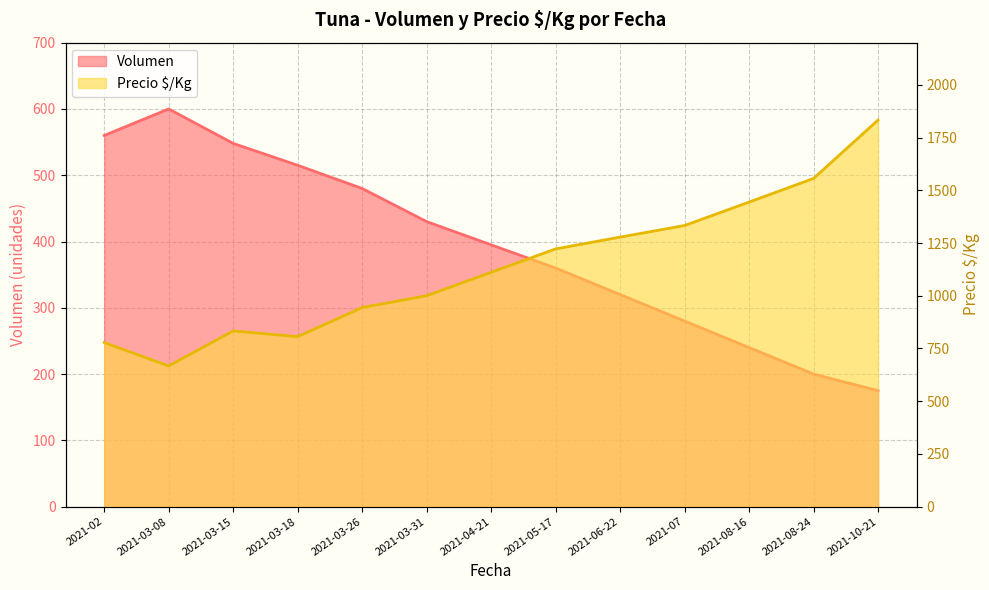

True or false: Volumen and Precio $/Kg cross at least once.

False